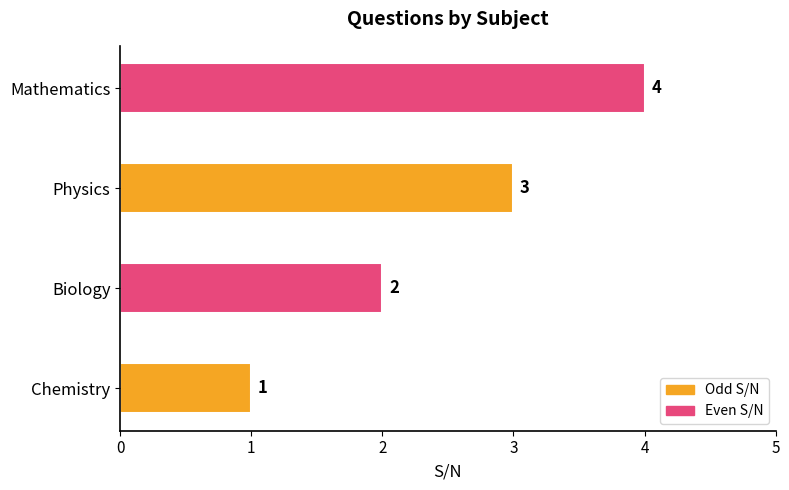

What is the change in value from Physics to Mathematics?

+1